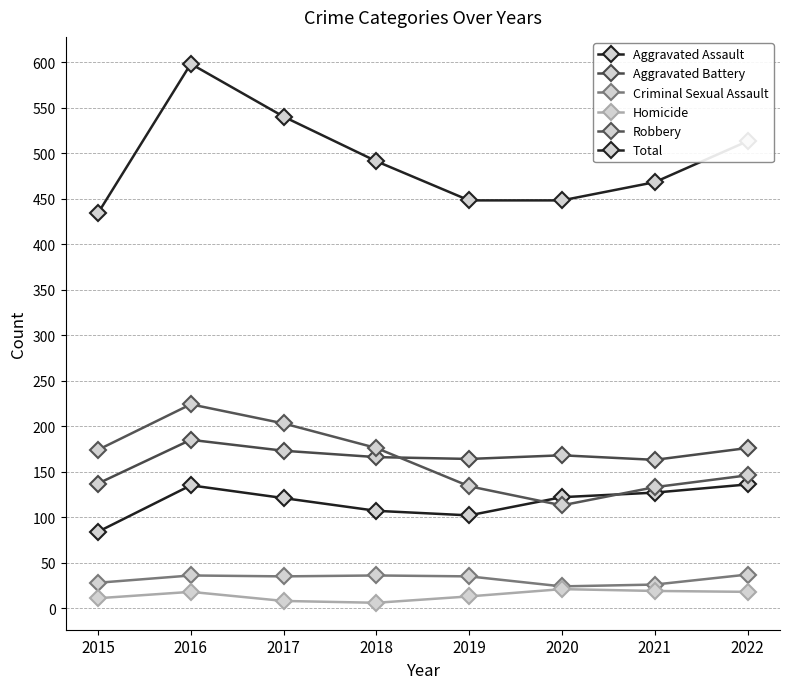

Rank the series by their maximum value, from highest to lowest.

Total, Robbery, Aggravated Battery, Aggravated Assault, Criminal Sexual Assault, Homicide